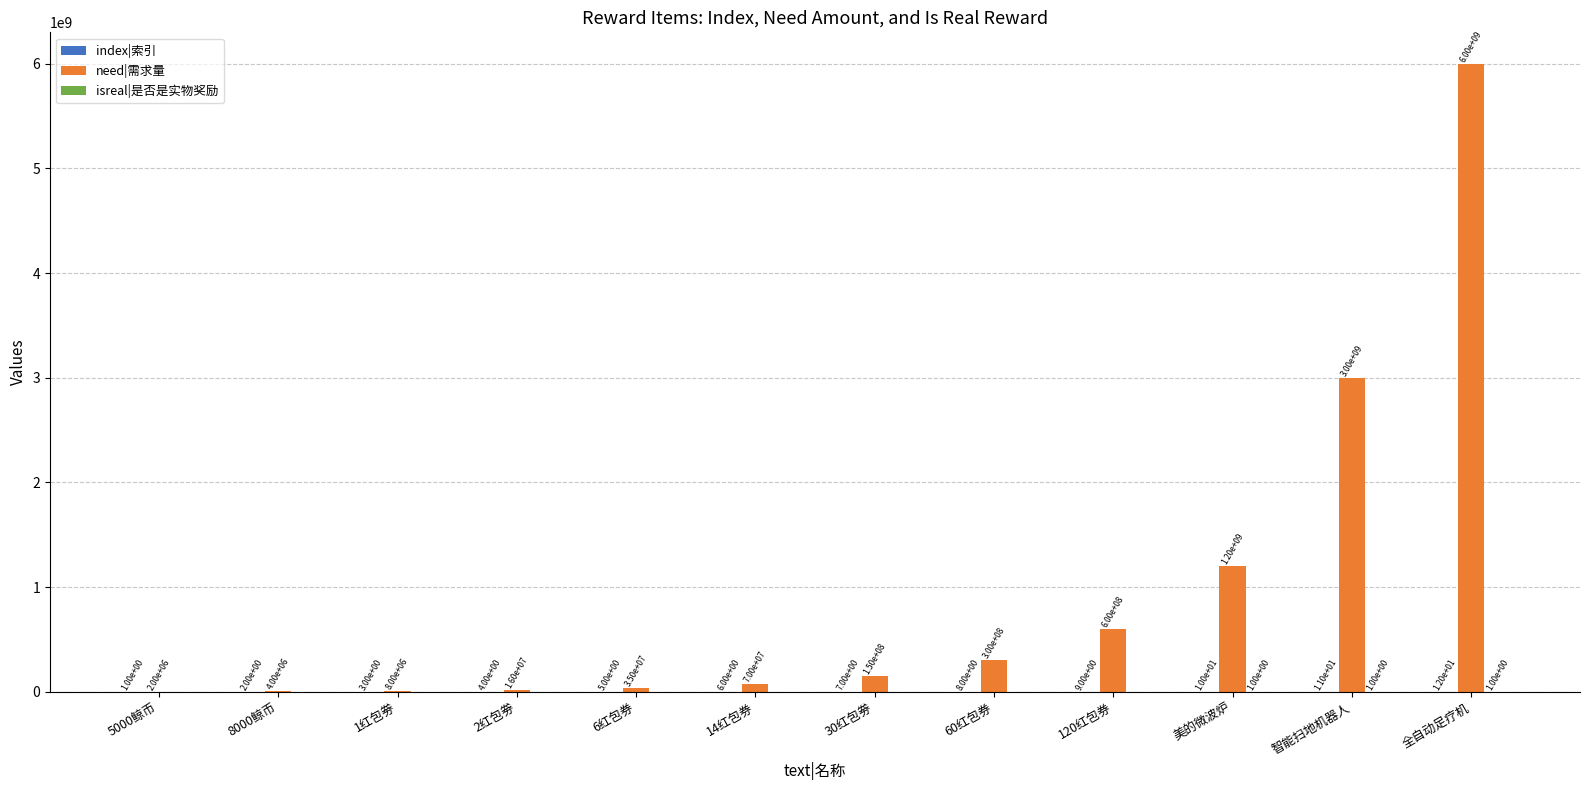

Between 1红包劵 and 2红包劵, which series saw the biggest shift?

need|需求量